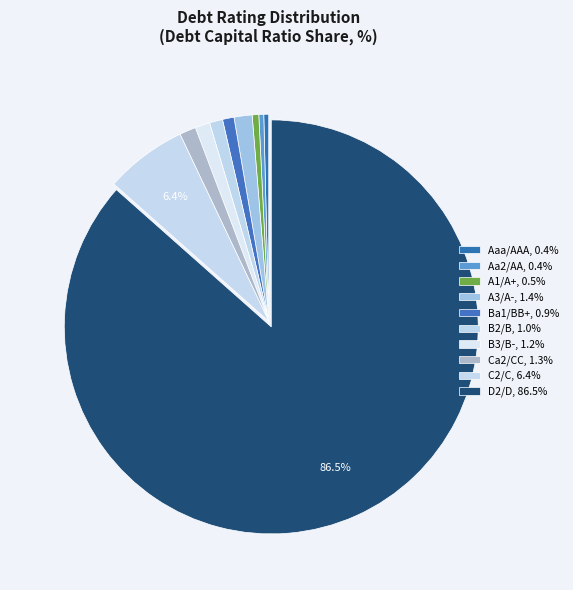

How many slices are in this pie chart?

10